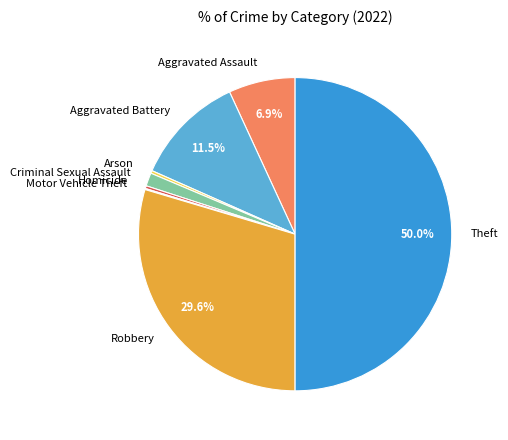

Approximately how many times larger is the value at Aggravated Battery compared to Theft?

0.2